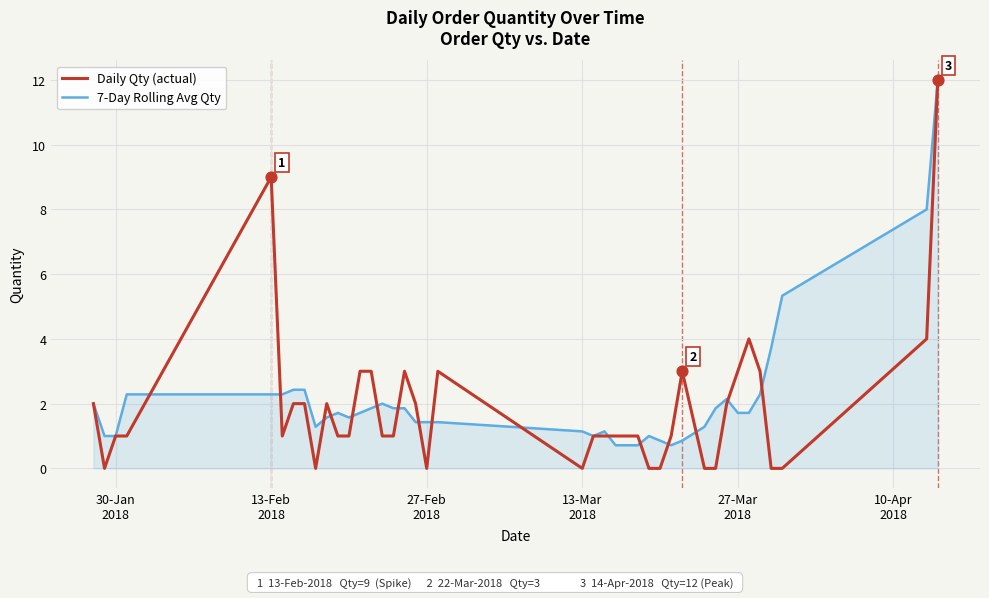

Which series has the largest total across all categories?

7-Day Rolling Avg Qty